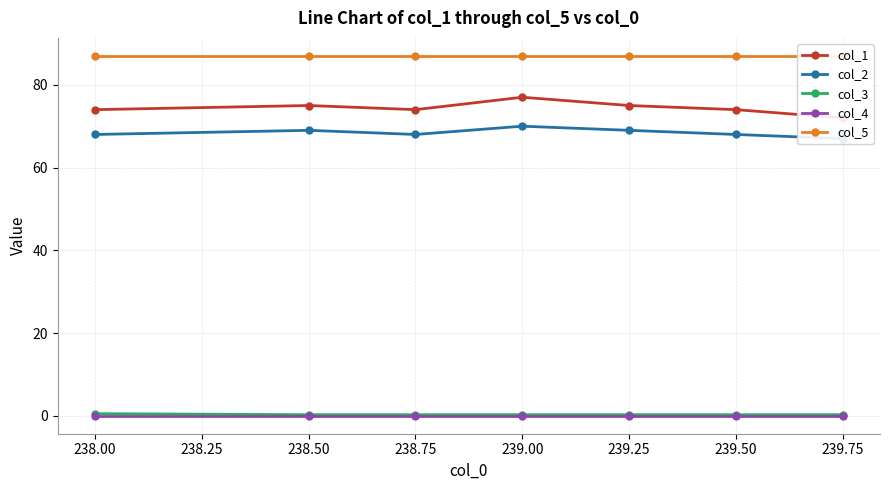

True or false: col_3 and col_4 intersect in this chart.

False